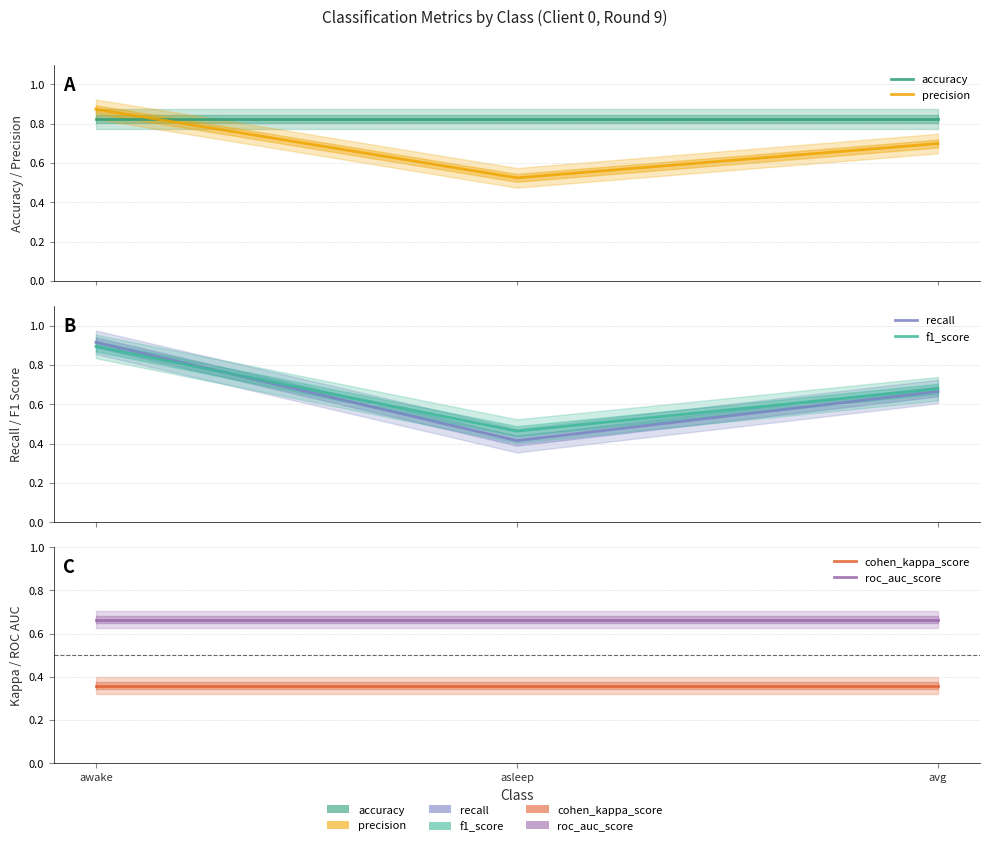

What is the label of the 1st point from the right?

avg